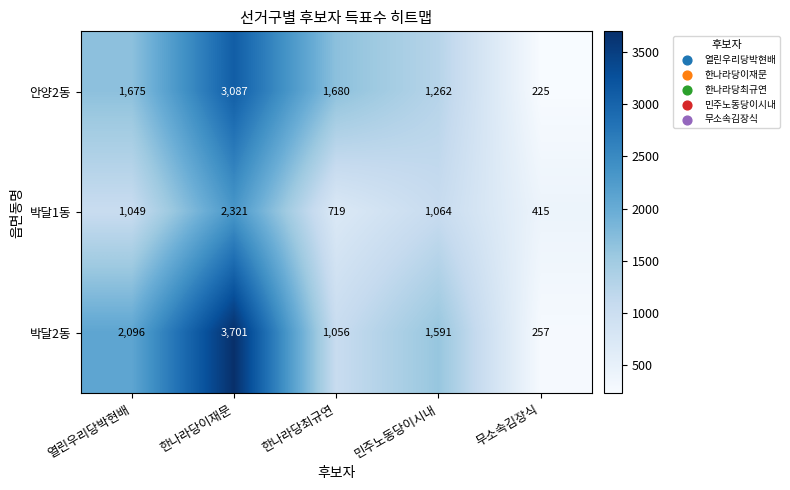

Which label corresponds to the smallest value in the chart?

무소속김장식